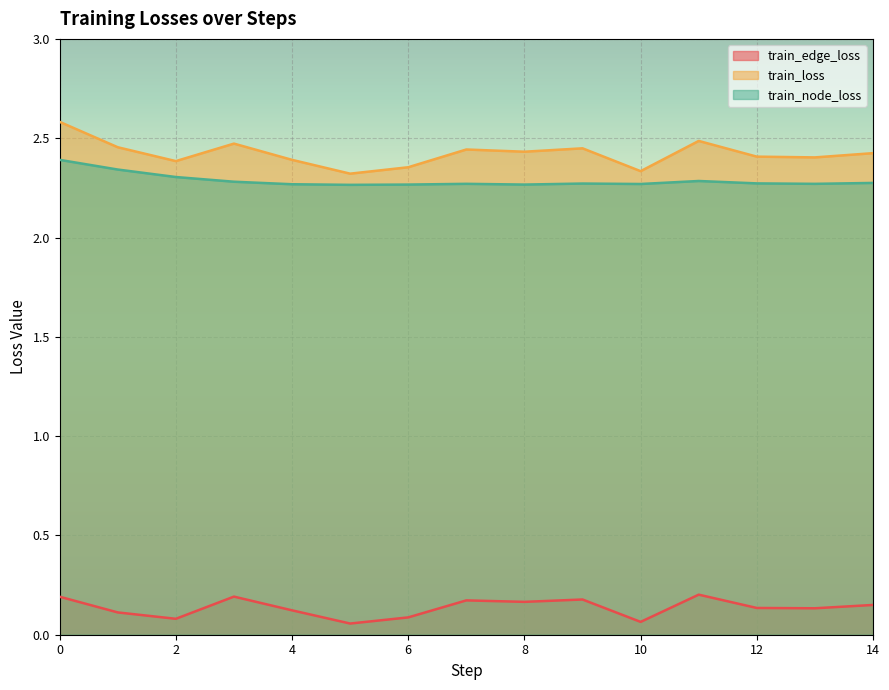

How many series are shown in this chart?

3